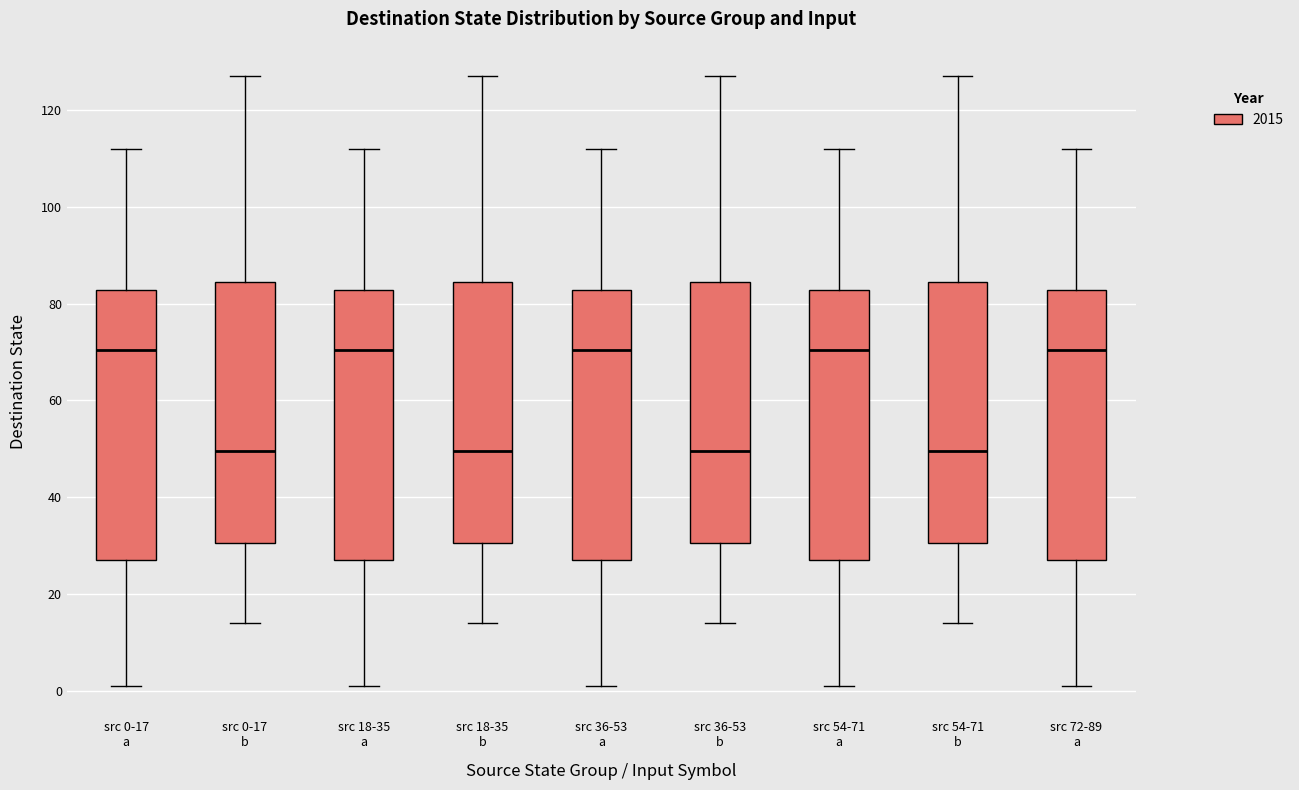

Reading left to right, read every box against the y-axis: the position of its median line, the range the box covers, and the ends of its whiskers. The values are not printed on the chart, so give them approximately, as read against the axis.

src 0-17 a: median 70, box 28 to 82, whiskers 2 to 112
src 0-17 b: median 50, box 30 to 84, whiskers 14 to 128
src 18-35 a: median 70, box 28 to 82, whiskers 2 to 112
src 18-35 b: median 50, box 30 to 84, whiskers 14 to 128
src 36-53 a: median 70, box 28 to 82, whiskers 2 to 112
src 36-53 b: median 50, box 30 to 84, whiskers 14 to 128
src 54-71 a: median 70, box 28 to 82, whiskers 2 to 112
src 54-71 b: median 50, box 30 to 84, whiskers 14 to 128
src 72-89 a: median 70, box 28 to 82, whiskers 2 to 112